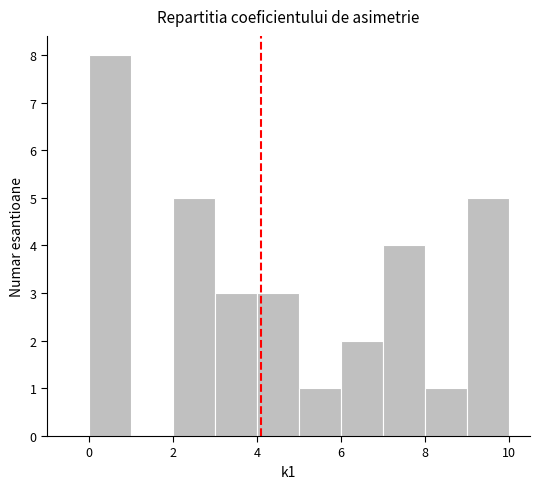

Over which range of the x-axis is the bar tallest?

0 to 1